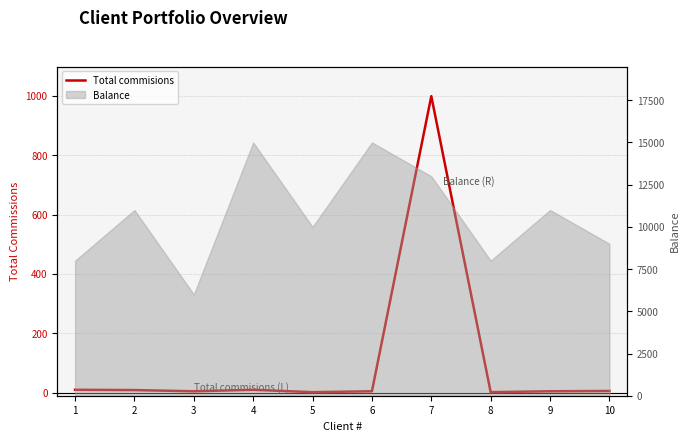

The chart shows a value of 6 at 10. True or false?

True